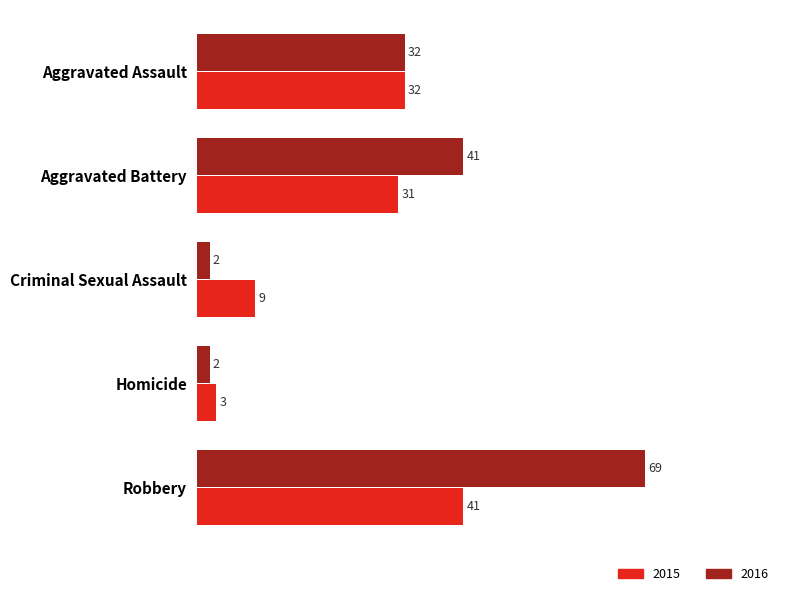

What is the difference between the maximum and minimum values in the 2015 series?

38